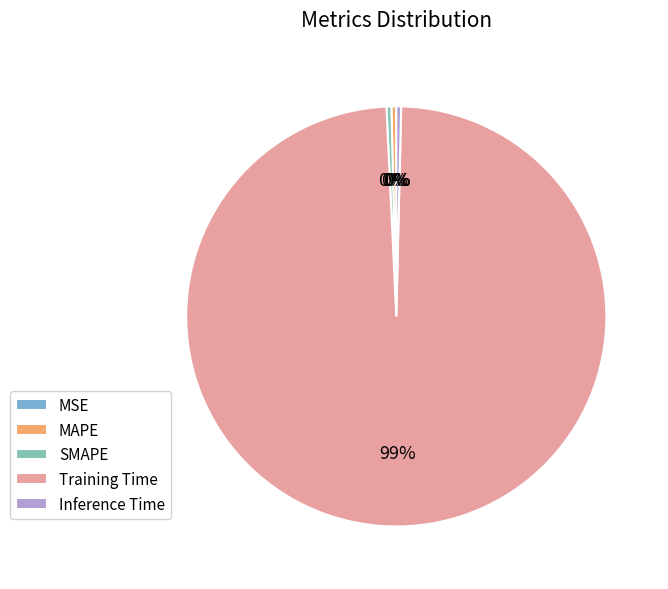

To the nearest percent, what is the average slice percentage?

20%